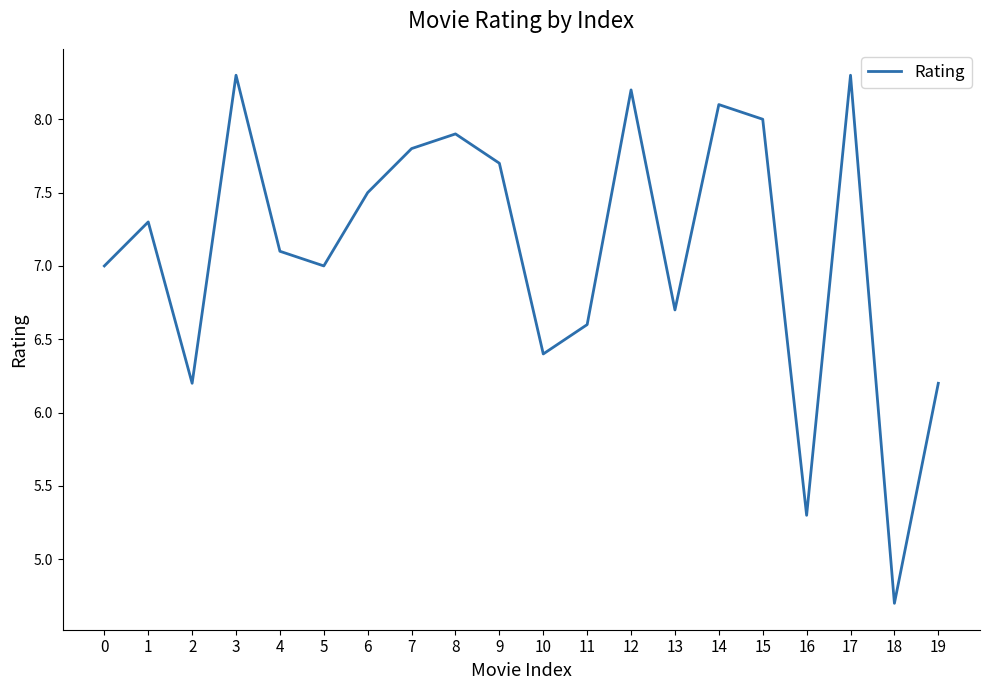

Reading left to right, list all the values displayed in this chart.

0=7.0	1=7.3	2=6.2	3=8.3	4=7.1	5=7.0	6=7.5	7=7.8	8=7.9	9=7.7	10=6.4	11=6.6	12=8.2	13=6.7	14=8.1	15=8.0	16=5.3	17=8.3	18=4.7	19=6.2